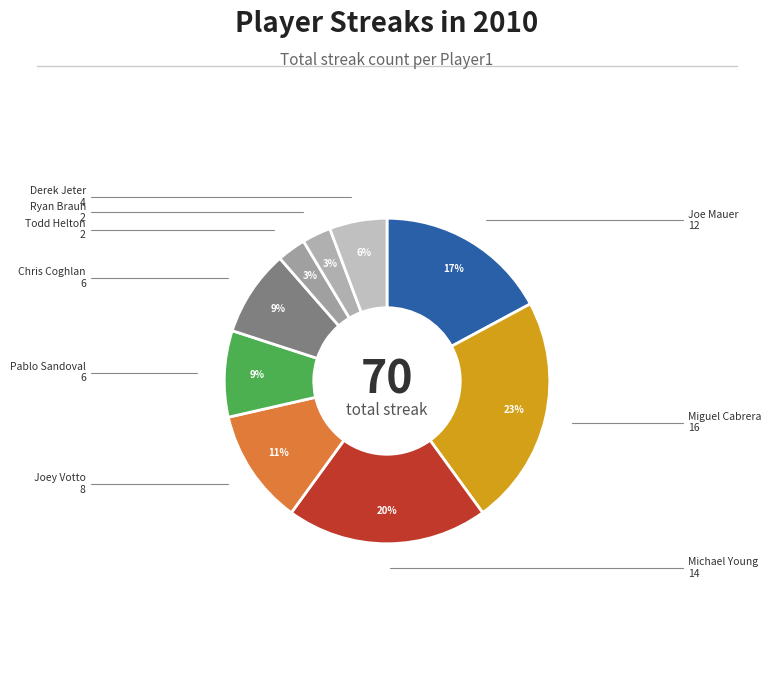

How many slices are in this pie chart?

9